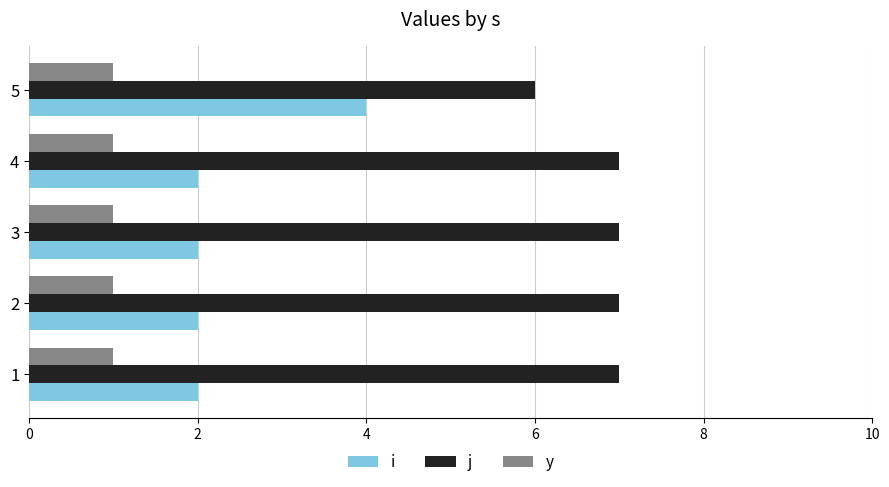

What is the minimum value for j?

6